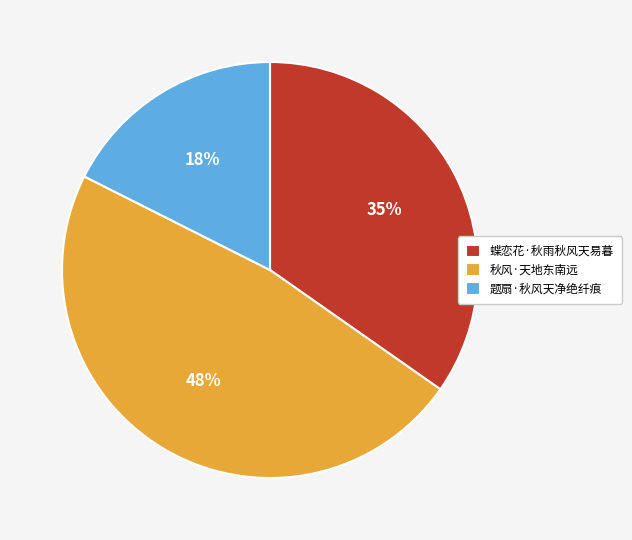

Approximately how many times larger is the value at 题扇·秋风天净绝纤痕 compared to 秋风·天地东南远?

0.4